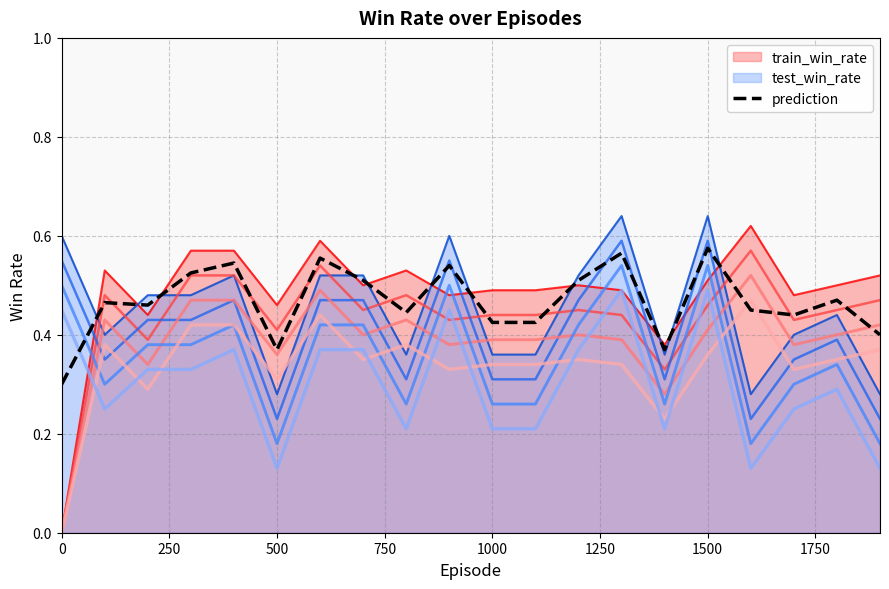

Reading right to left, what are all the values shown in this chart?

train_win_rate: 1900=0.5	1800=0.5	1700=0.5	1600=0.6	1500=0.5	1400=0.4	1300=0.5	1200=0.5	1100=0.5	1000=0.5	900=0.5	800=0.5	700=0.5	600=0.6	500=0.5	400=0.6	300=0.6	200=0.4	100=0.5	0=0.0
test_win_rate: 1900=0.2	1800=0.4	1700=0.4	1600=0.2	1500=0.6	1400=0.3	1300=0.6	1200=0.5	1100=0.3	1000=0.3	900=0.5	800=0.3	700=0.5	600=0.5	500=0.2	400=0.5	300=0.4	200=0.4	100=0.4	0=0.5